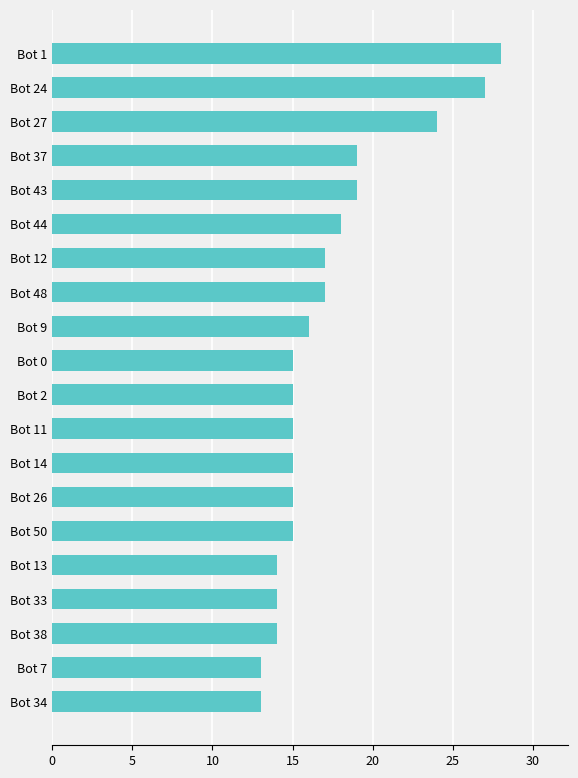

What is the smallest value displayed?

13